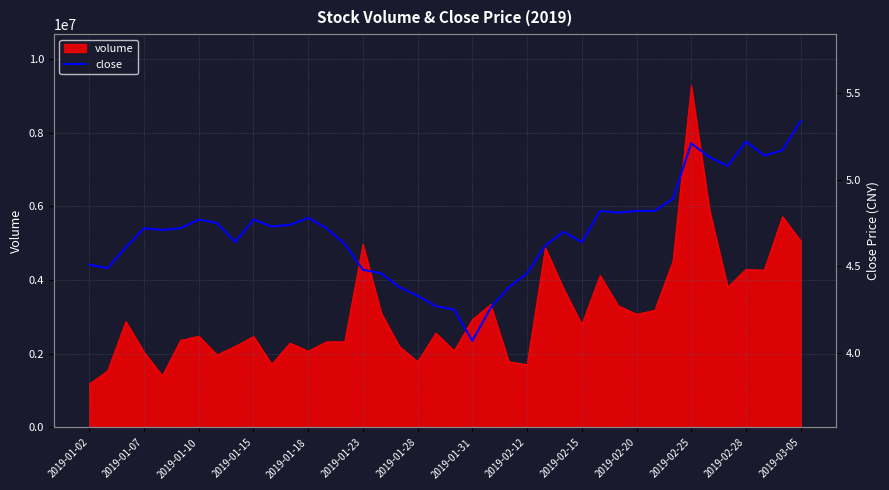

At which label does volume reach its minimum?

2019-01-02